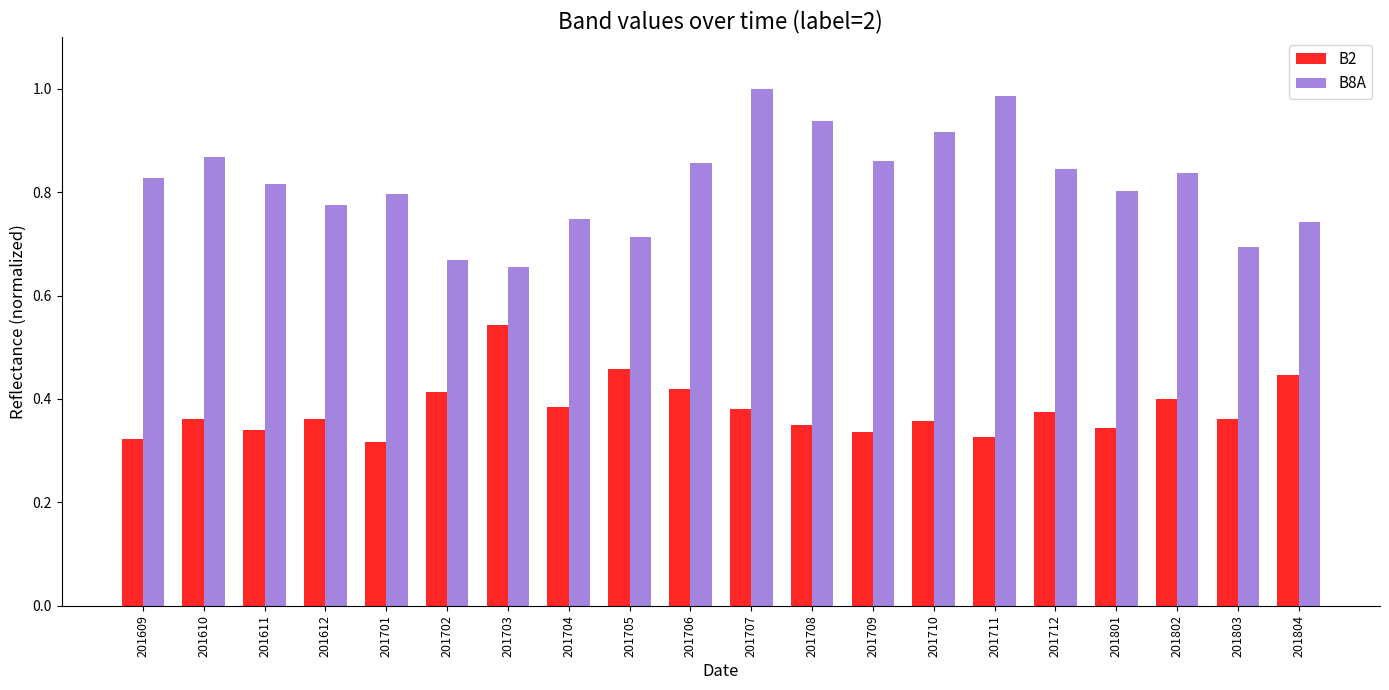

What is the sum of all B8A values?

16.3